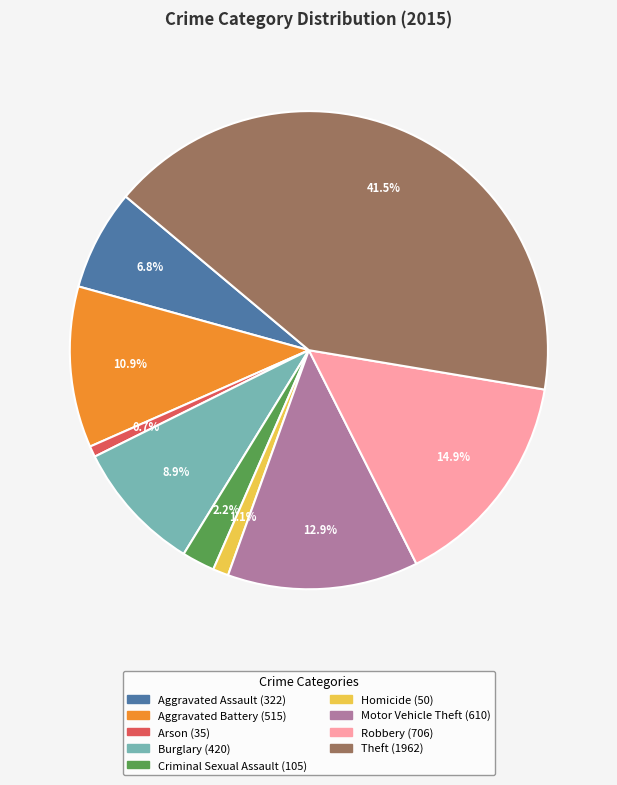

What percentage is the Robbery slice, to the nearest percent?

15%